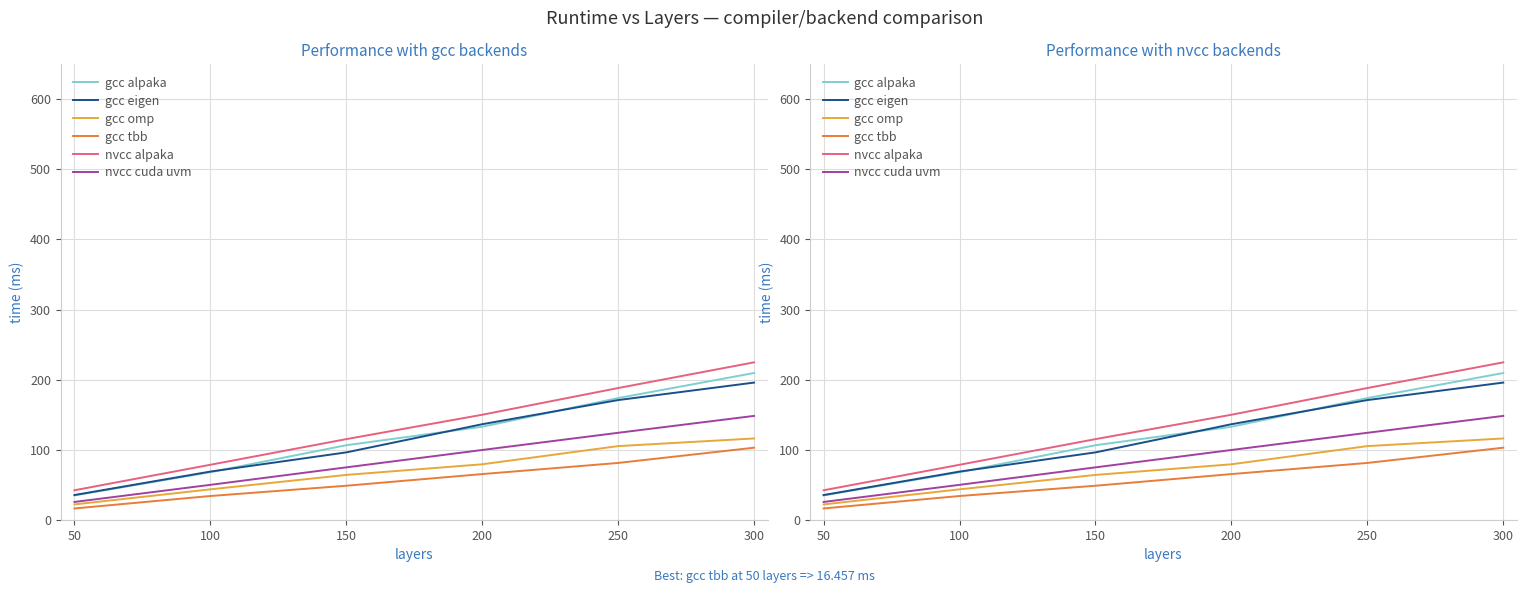

At which label does nvcc cuda uvm first exceed 99?

200